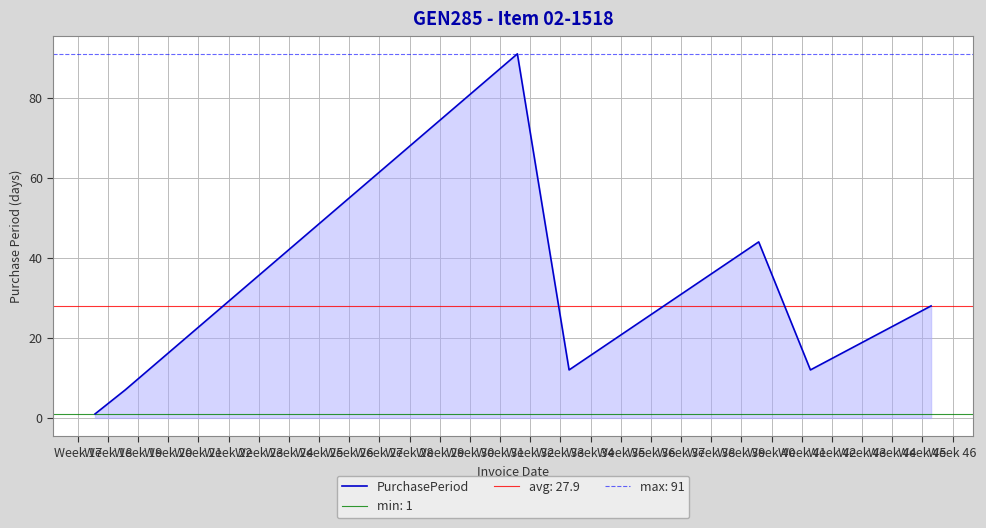

What is the maximum value for PurchasePeriod?

91